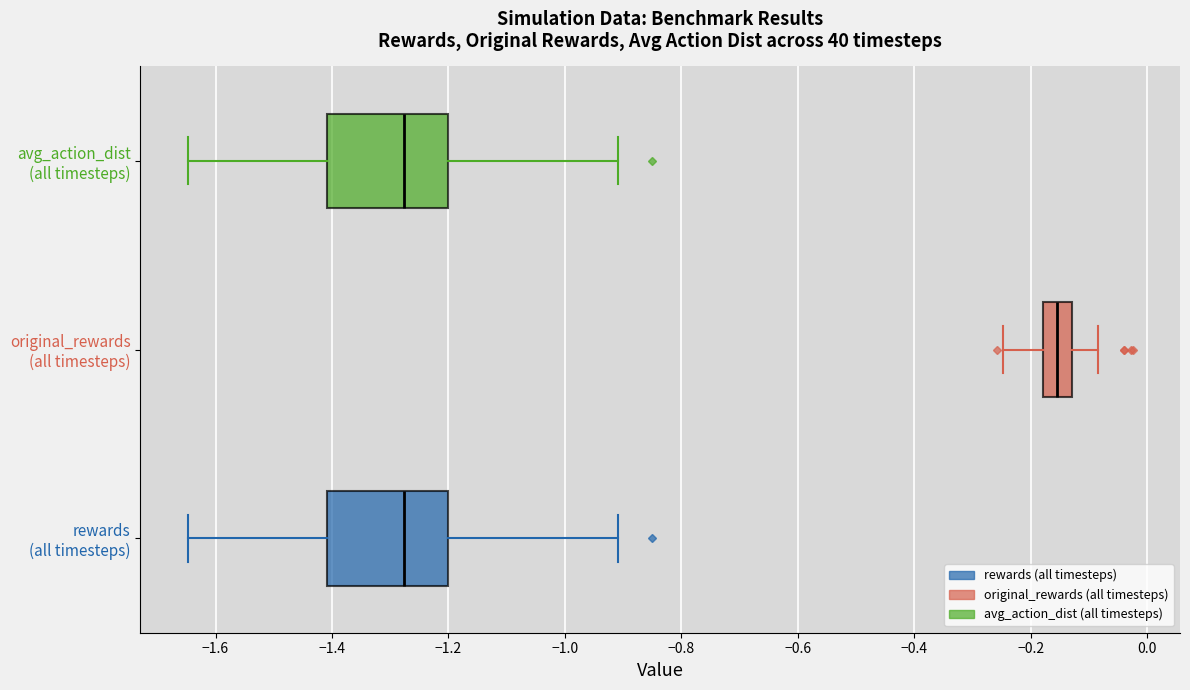

Where does the median line of the box for rewards (all timesteps) sit on the x-axis? The values are not printed on the chart, so give them approximately, as read against the axis.

-1.28